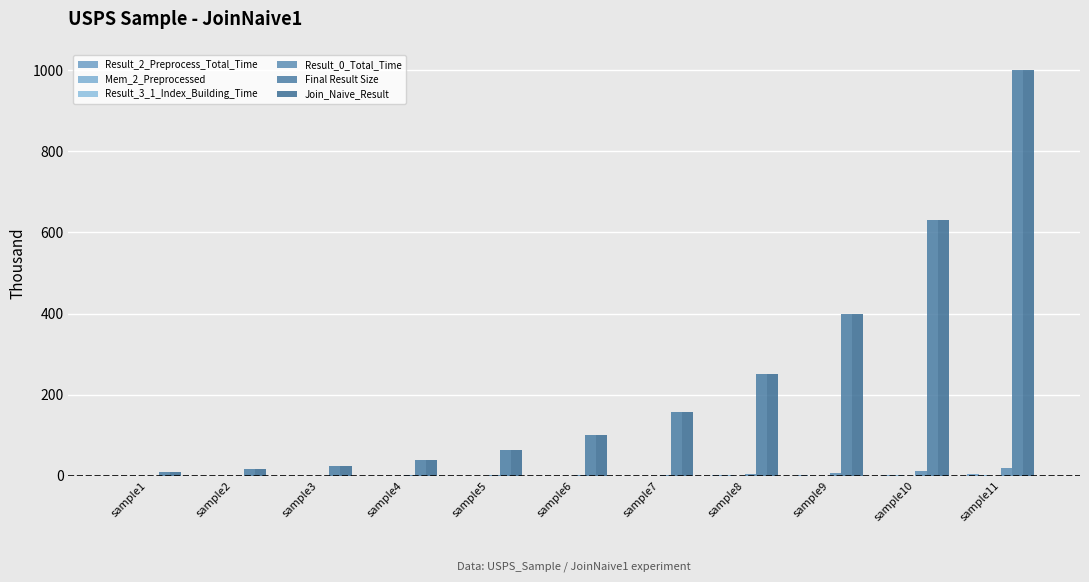

How many groups of bars are there?

11